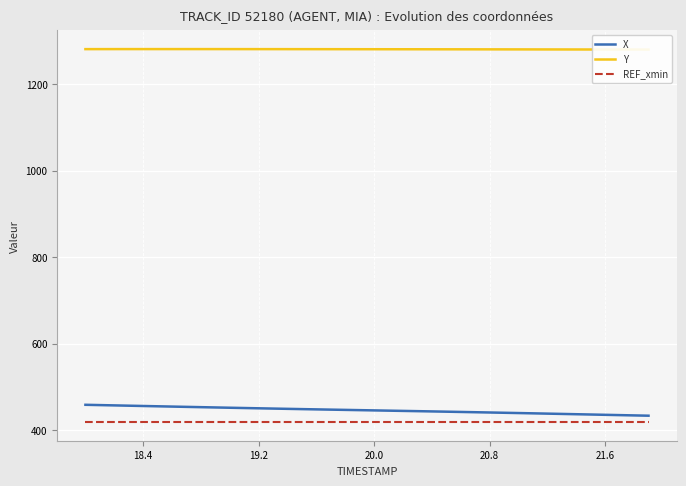

What is the difference between the highest and lowest values at 20.8?

861.8